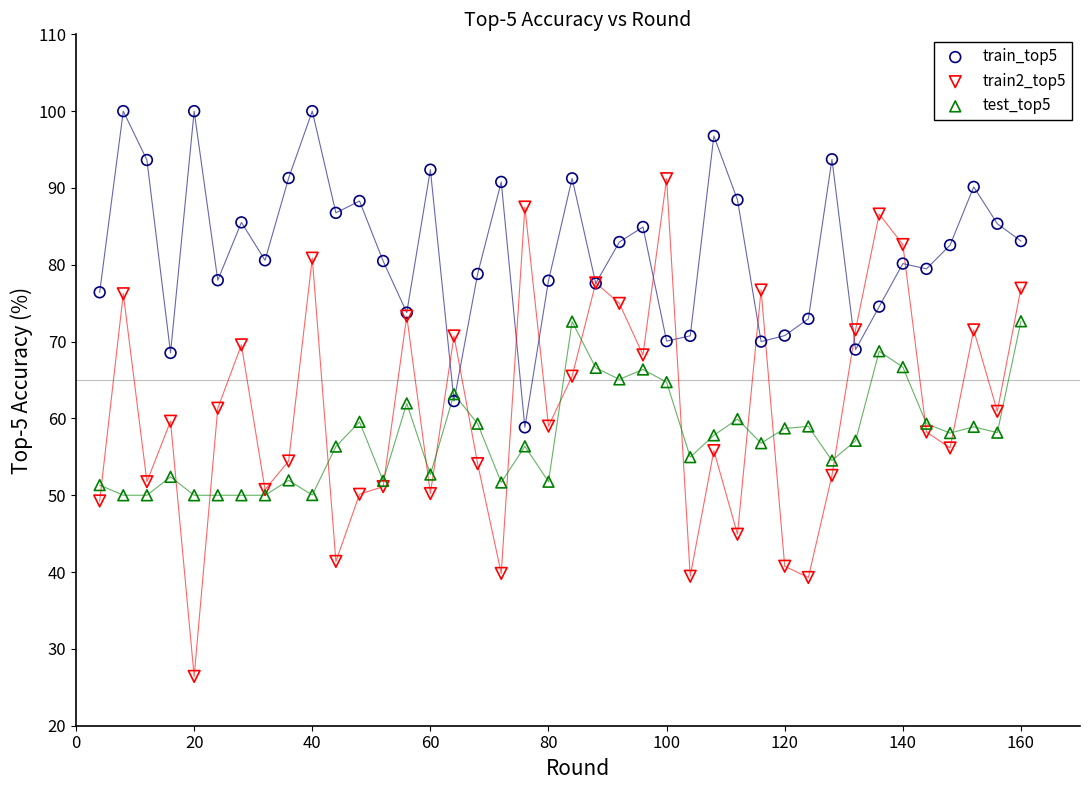

Which series reaches the minimum Y coordinate?

train2_top5